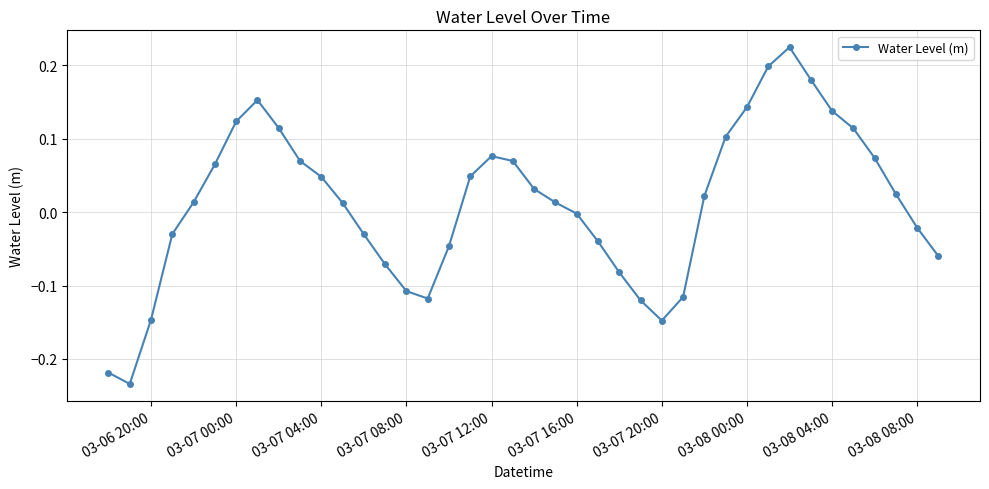

True or false: there are more than 0 points higher than both neighbors.

True